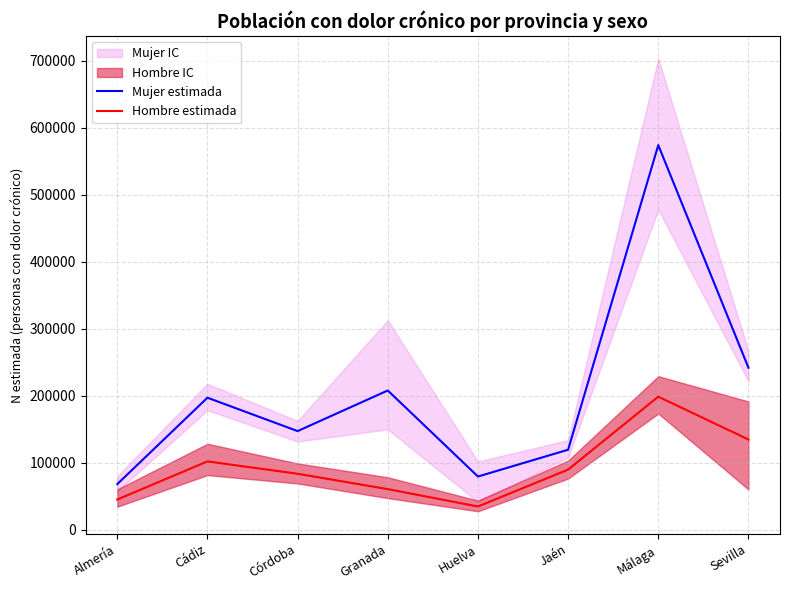

At how many categories does at least one series exceed 317578?

1